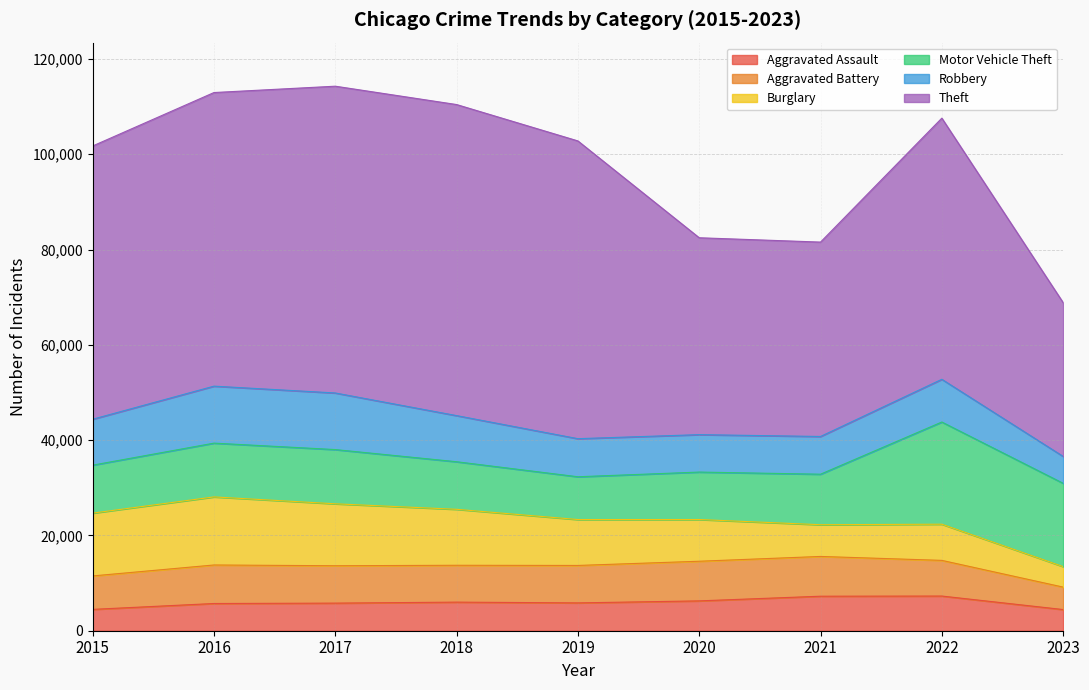

What is the sum of the Aggravated Battery values at 2021 and 2023?

13056